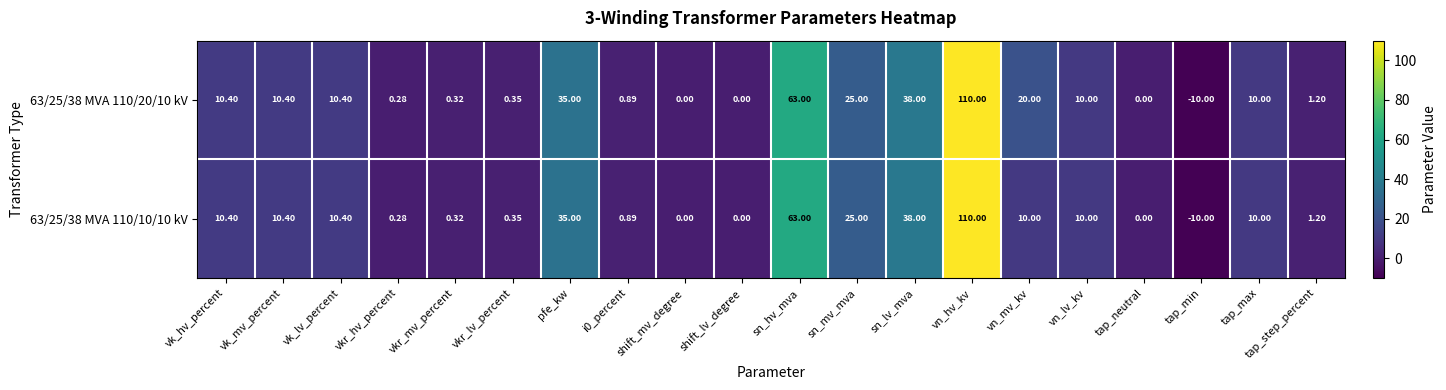

Which category has the lowest value across all series?

tap_min